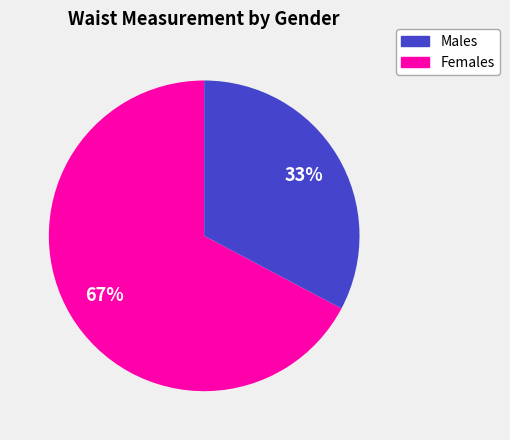

To the nearest percent, what is the average slice percentage?

50%